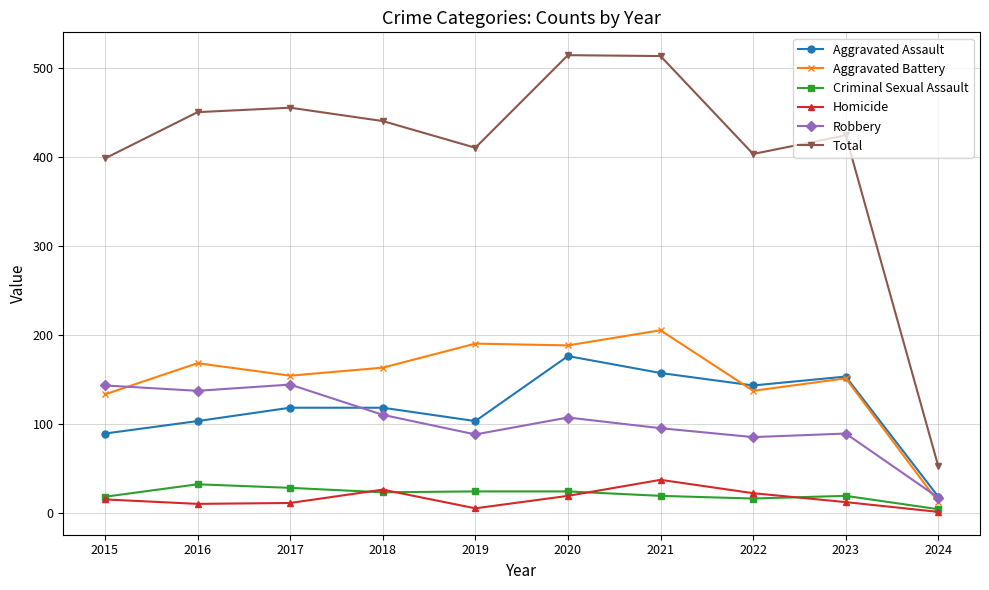

True or false: Criminal Sexual Assault and Aggravated Assault cross at least once.

False